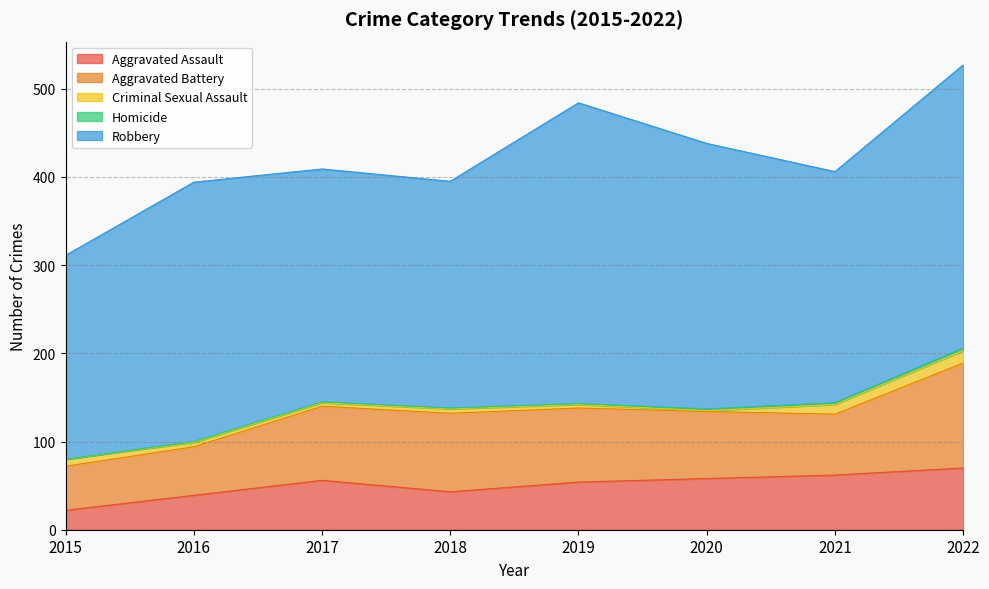

Reading left to right, extract all data points from this chart.

Aggravated Assault: 22	39	56	43	54	58	62	70
Aggravated Battery: 50	55	84	89	84	76	69	119
Criminal Sexual Assault: 8	5	4	5	4	1	11	14
Homicide: 0	1	1	1	1	2	2	3
Robbery: 231	294	264	257	341	301	262	321